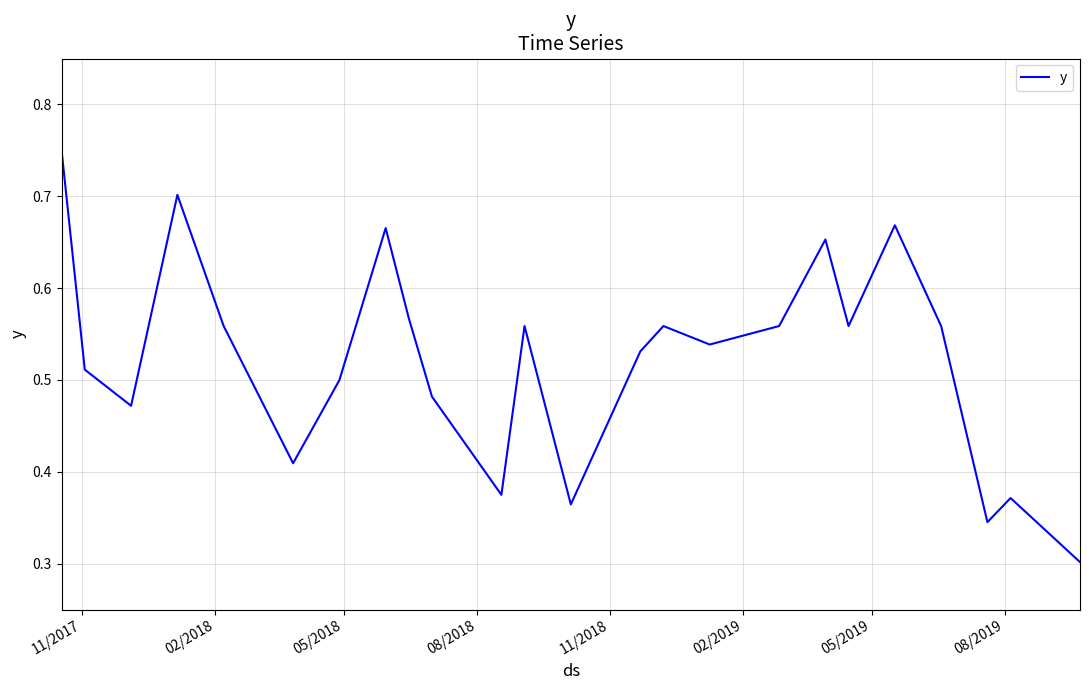

How many lines are shown in the chart?

1